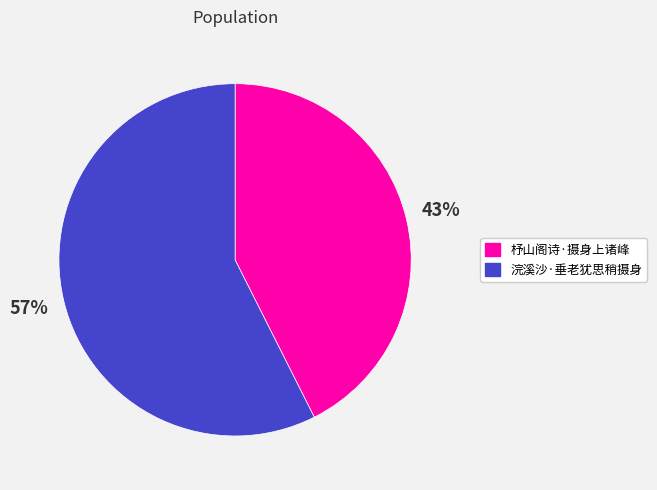

Which has a higher value, 杼山阁诗·摄身上诸峰 or 浣溪沙·垂老犹思稍摄身?

浣溪沙·垂老犹思稍摄身